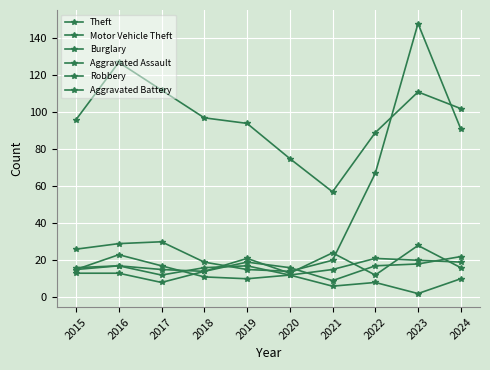

Which label corresponds to the largest value in the chart?

2023